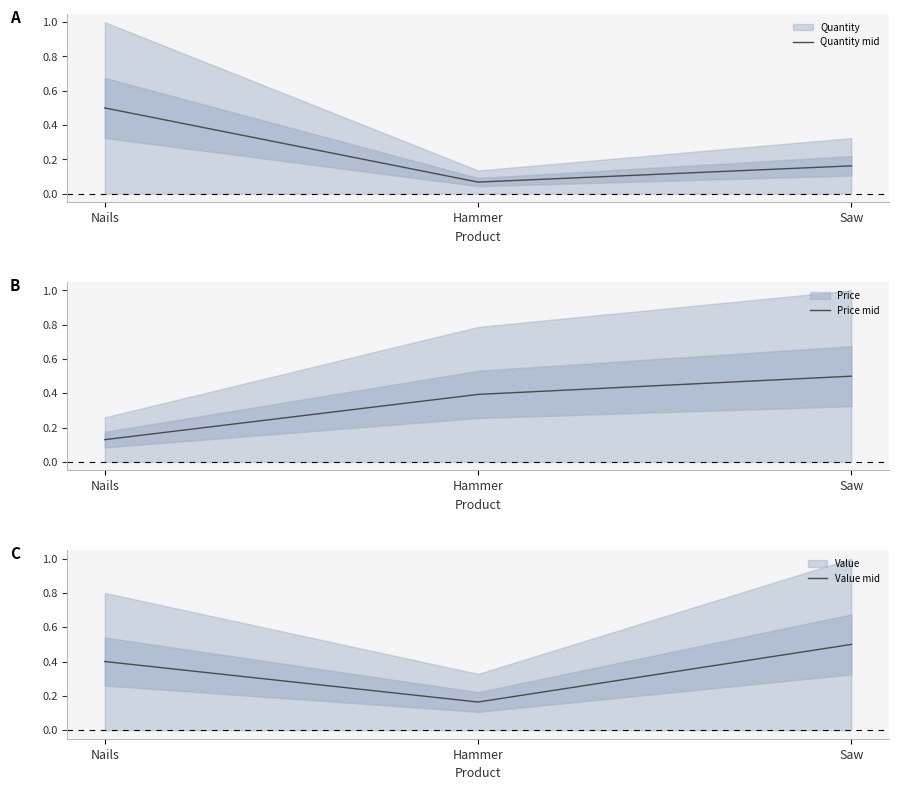

What position from the left is Nails?

1